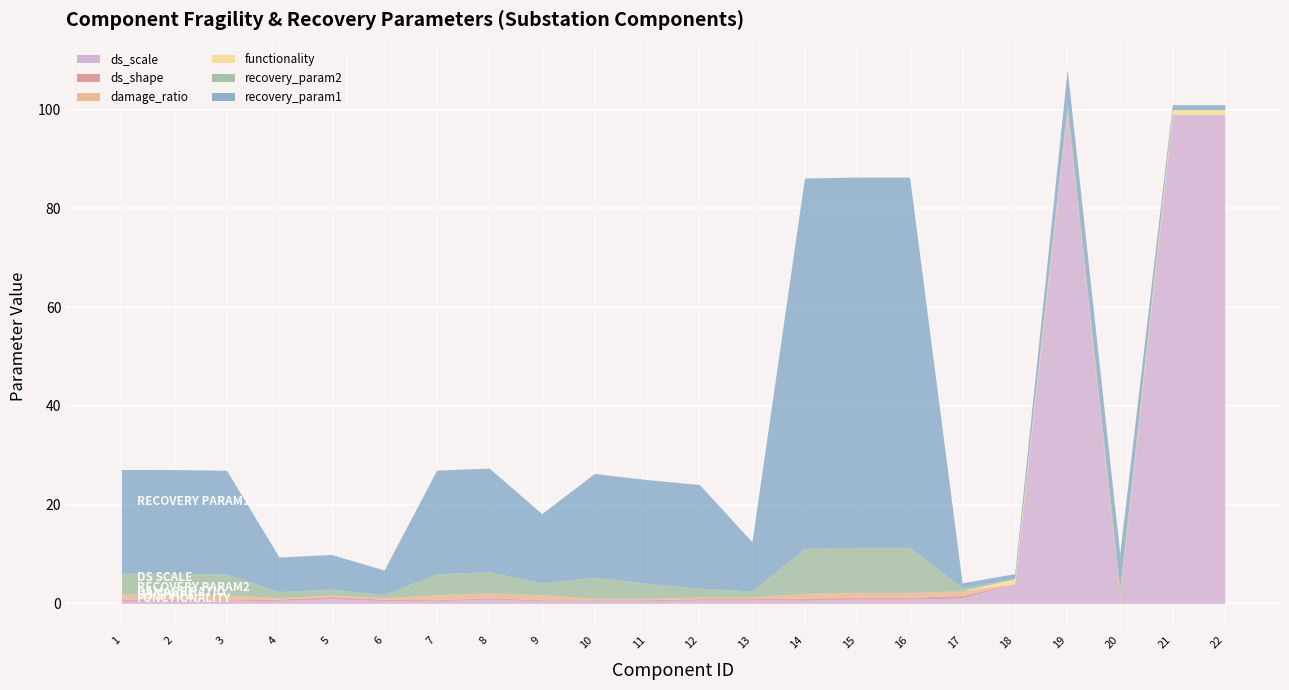

Between 11 and 19, which series saw the biggest shift?

ds_scale